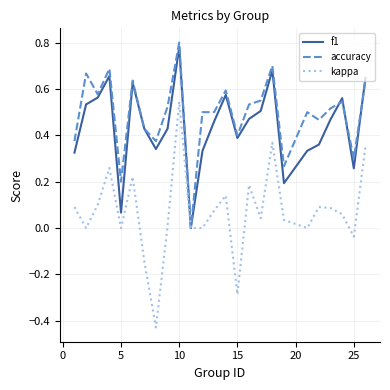

Count the accuracy values in the range 0 to 1.

25